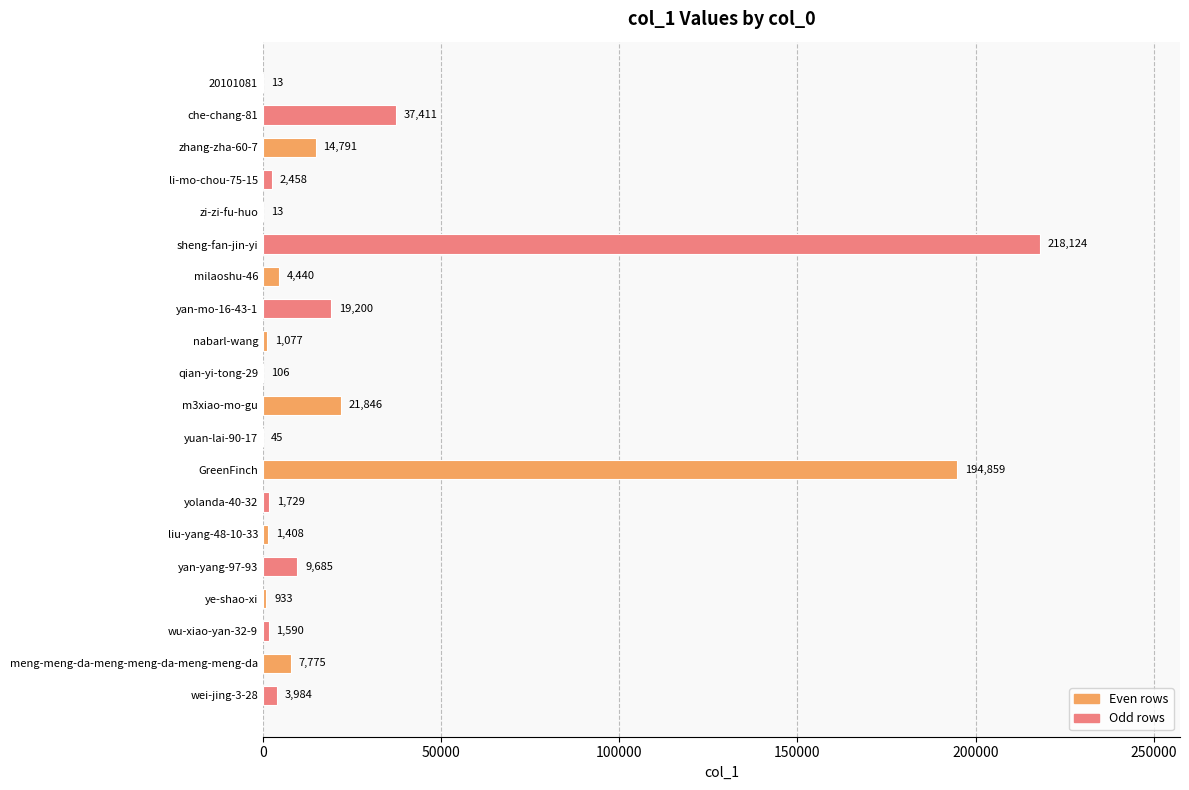

The chart shows a value of 19200 at yan-mo-16-43-1. True or false?

True